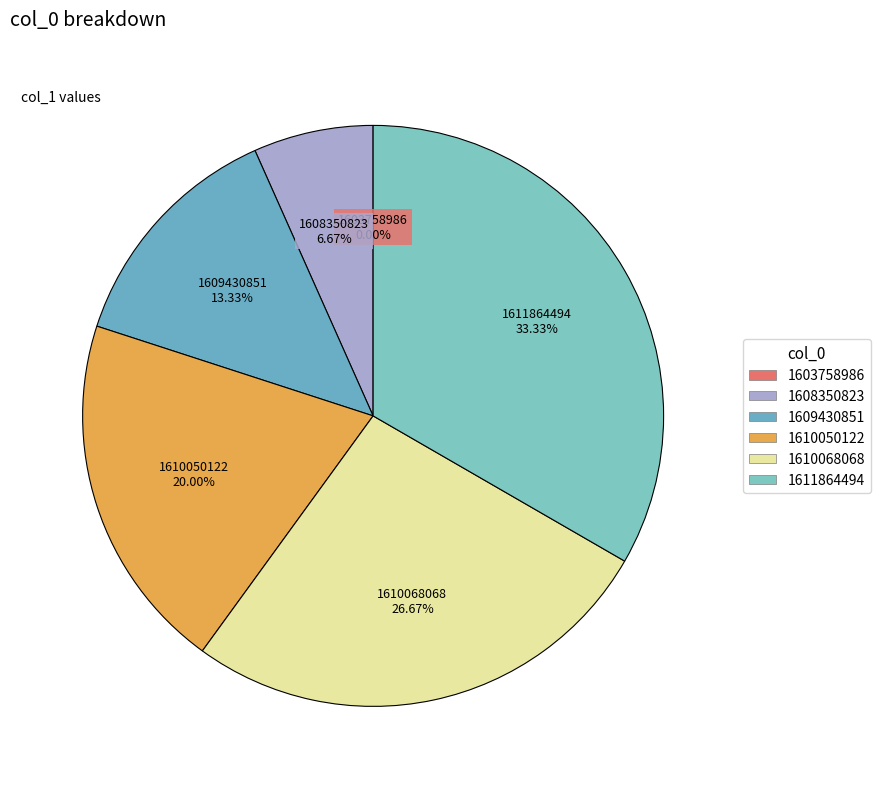

Which category has the biggest portion of the pie?

1611864494